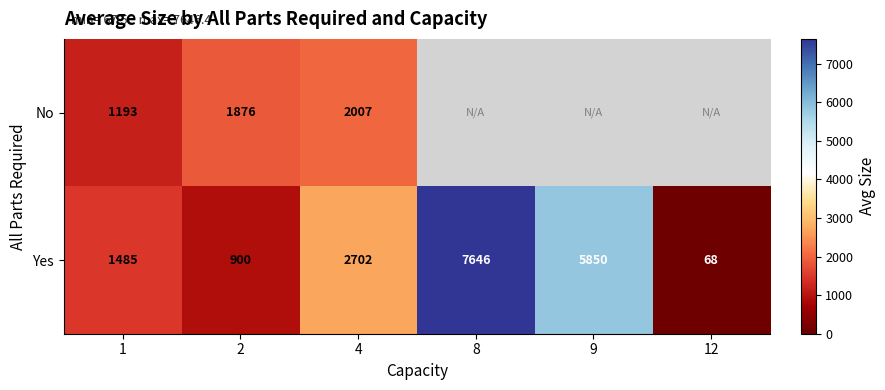

Is the value of No at 4 greater than the value of Yes at 8?

No